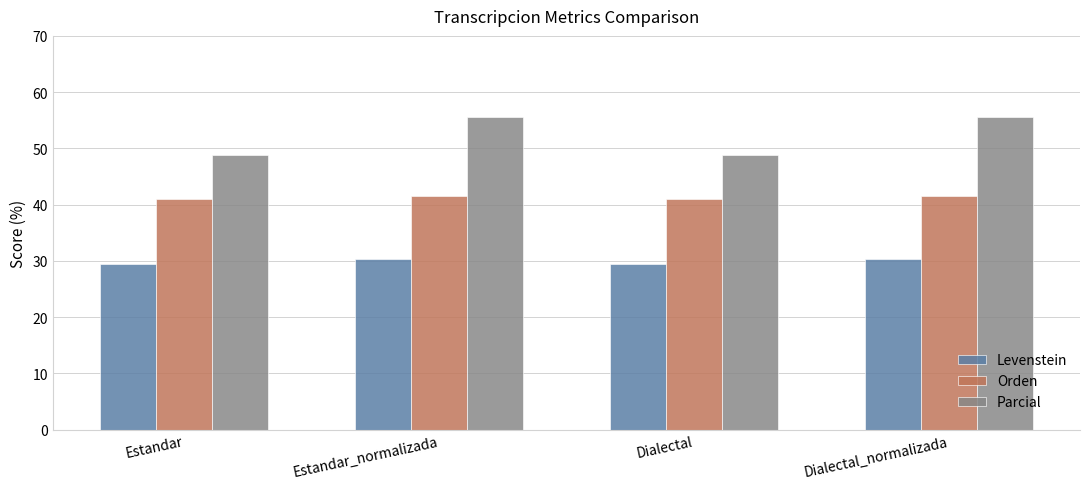

The value of Parcial at Dialectal is 48.8. True or false?

True